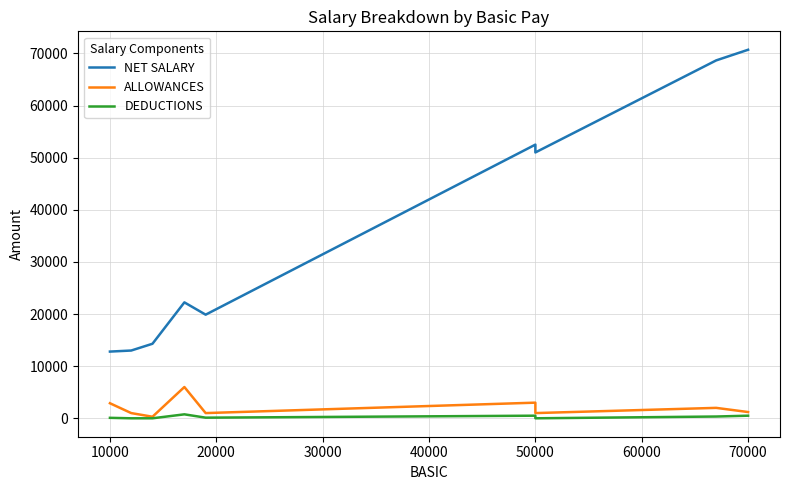

What is the maximum value shown in the chart?

70700